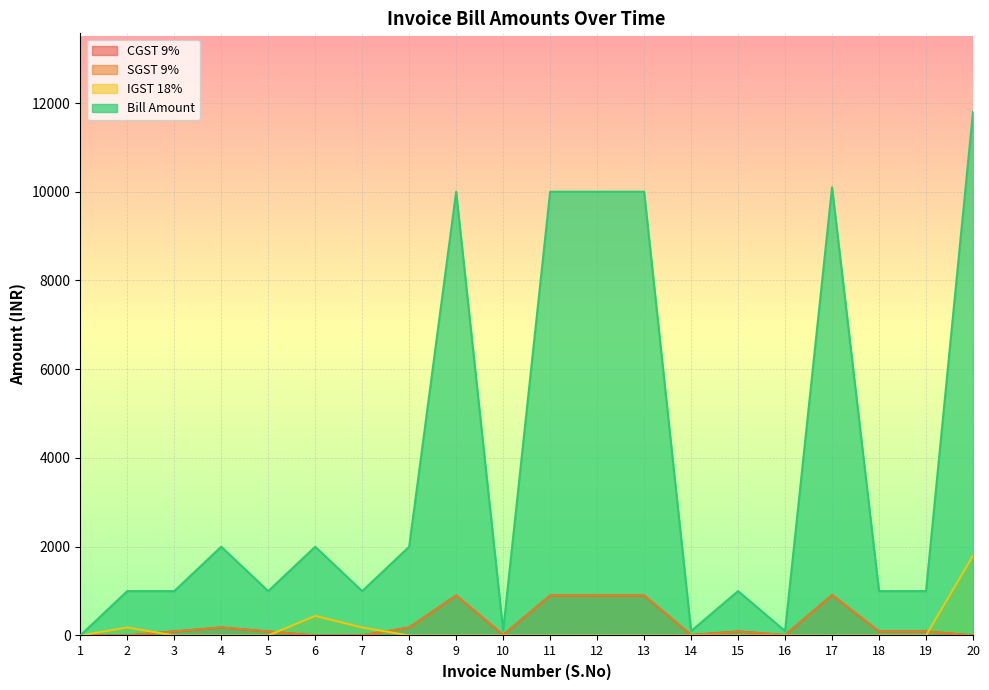

At how many categories does at least one series exceed 3744?

6